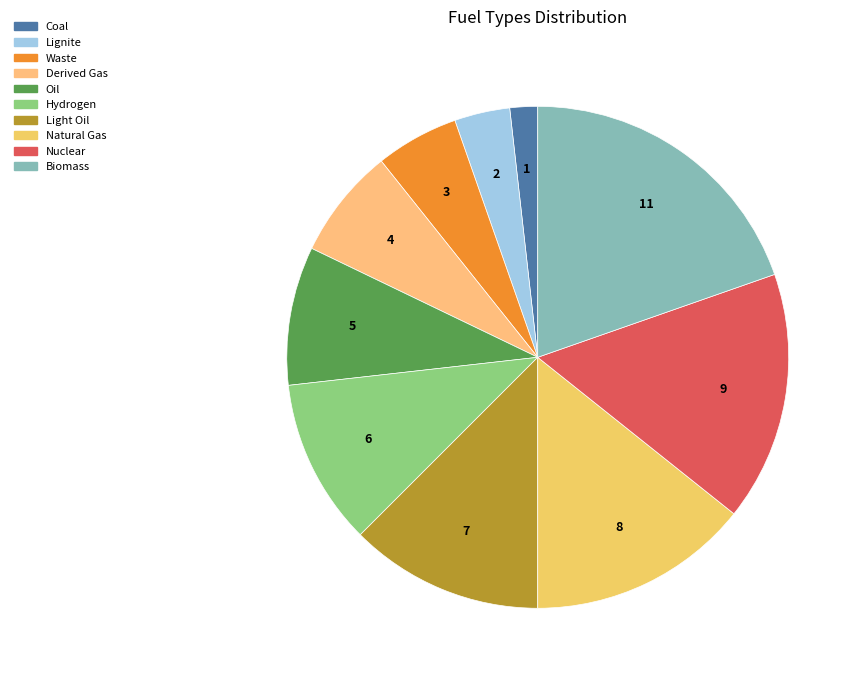

What is the largest slice in the pie chart?

Biomass